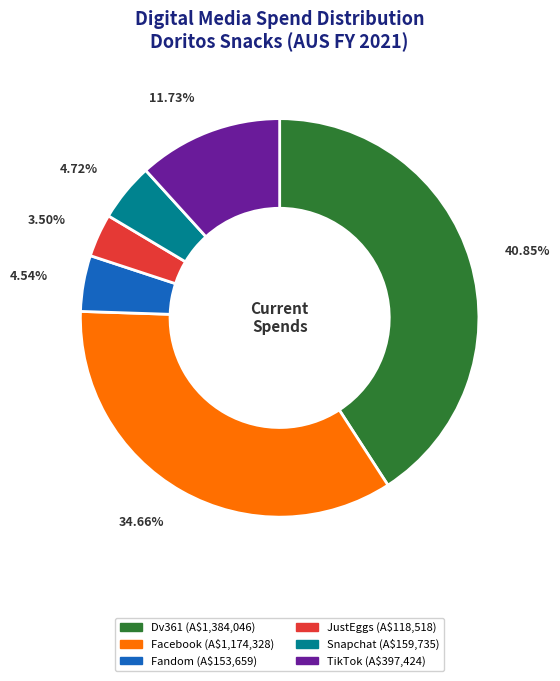

How many slices are in this pie chart?

6